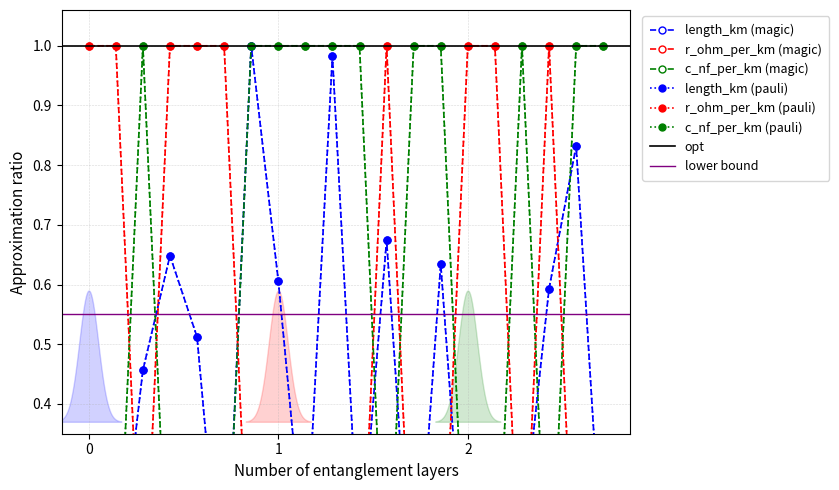

True or false: c_nf_per_km has a value of -0.3 at 15.

False